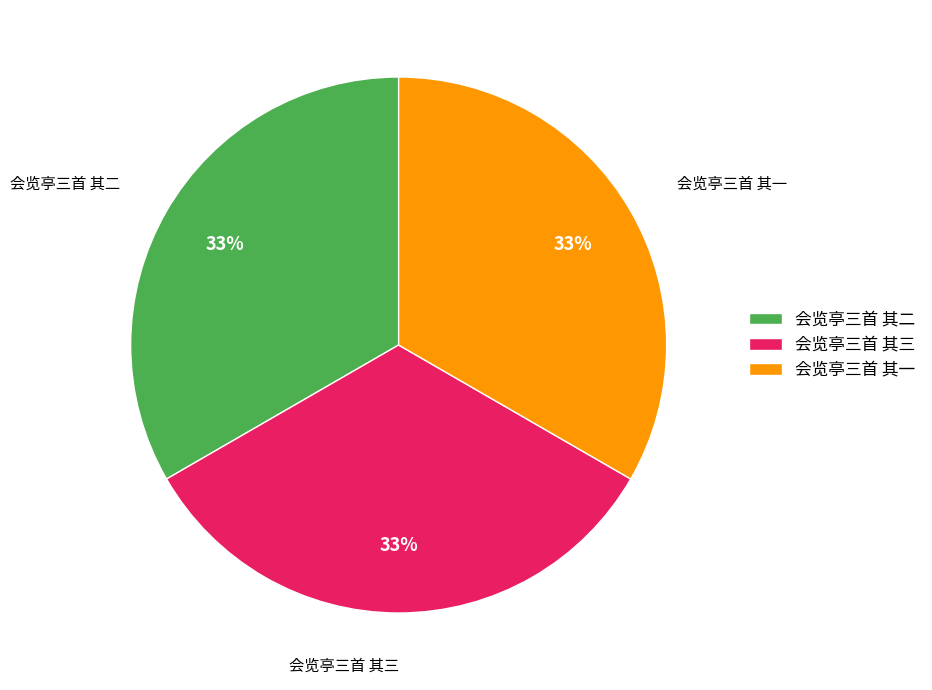

What percentage is the 会览亭三首 其三 slice, to the nearest percent?

33%